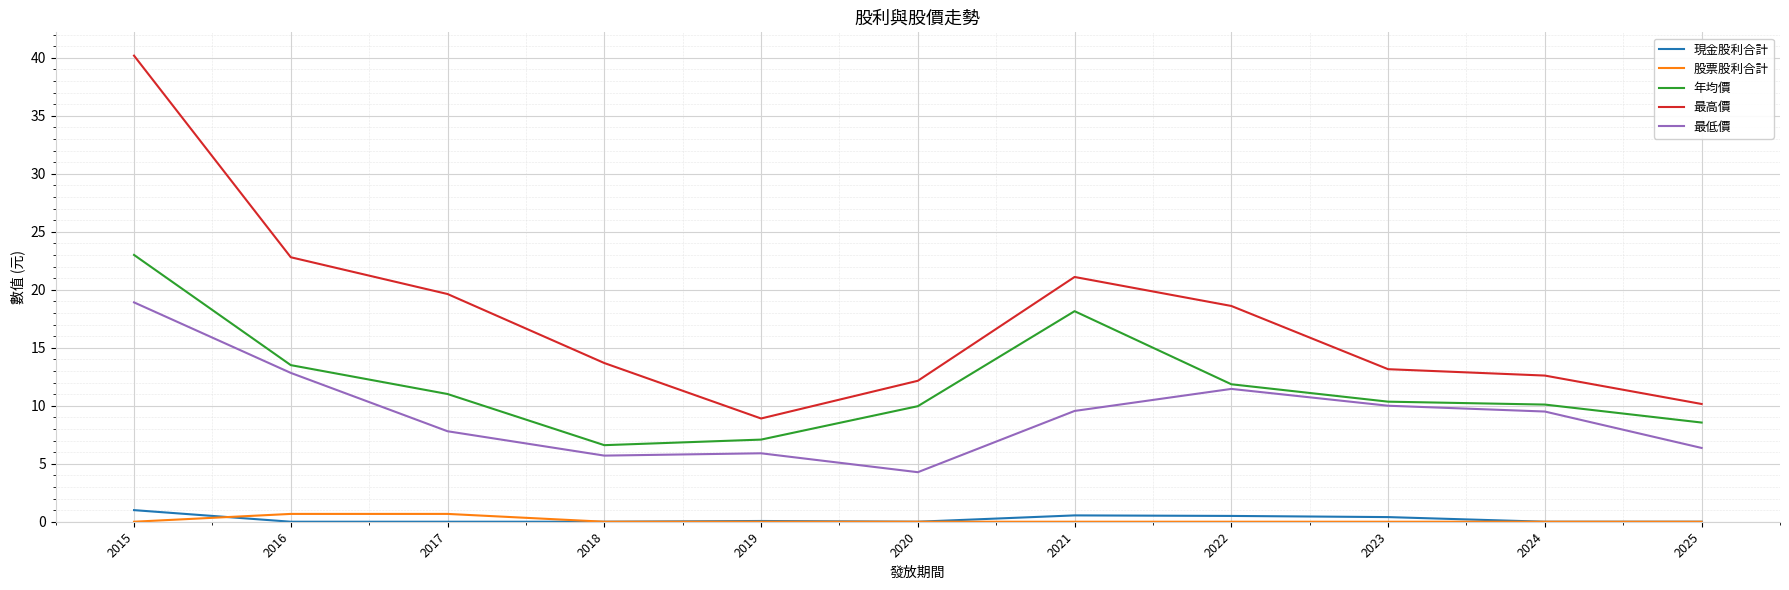

Is it true that 股票股利合計 equals 0.0 at 2025?

True